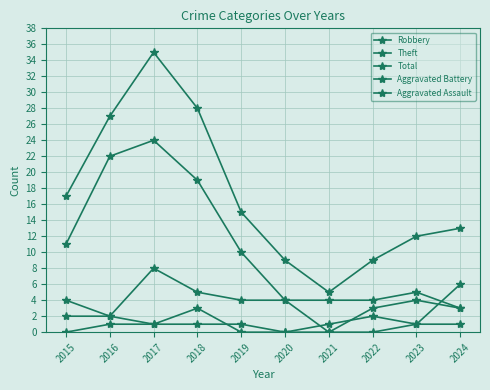

What is the difference between the maximum and minimum values in the Robbery series?

8